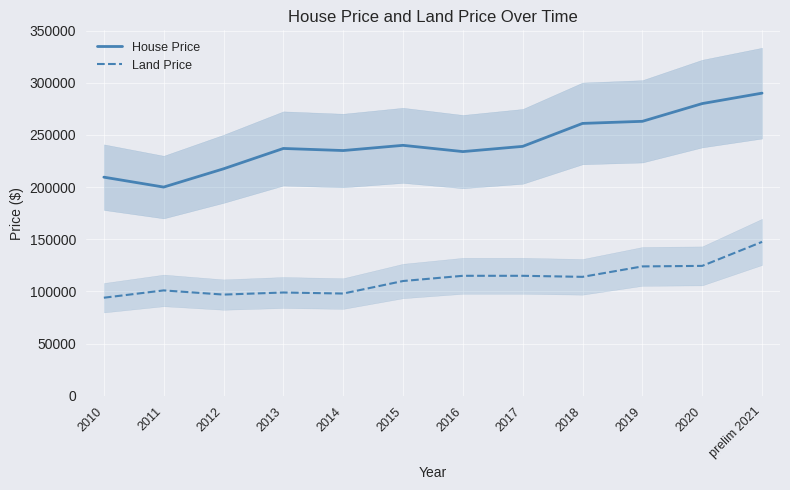

Reading left to right, what are all the values shown in this chart?

House Price: 2010=209500	2011=200000	2012=217500	2013=237000	2014=235000	2015=240000	2016=234000	2017=239000	2018=261000	2019=263000	2020=280000	prelim 2021=290000
Land Price: 2010=94000	2011=101000	2012=97000	2013=99000	2014=98000	2015=110000	2016=115000	2017=115000	2018=114000	2019=124000	2020=124500	prelim 2021=147500